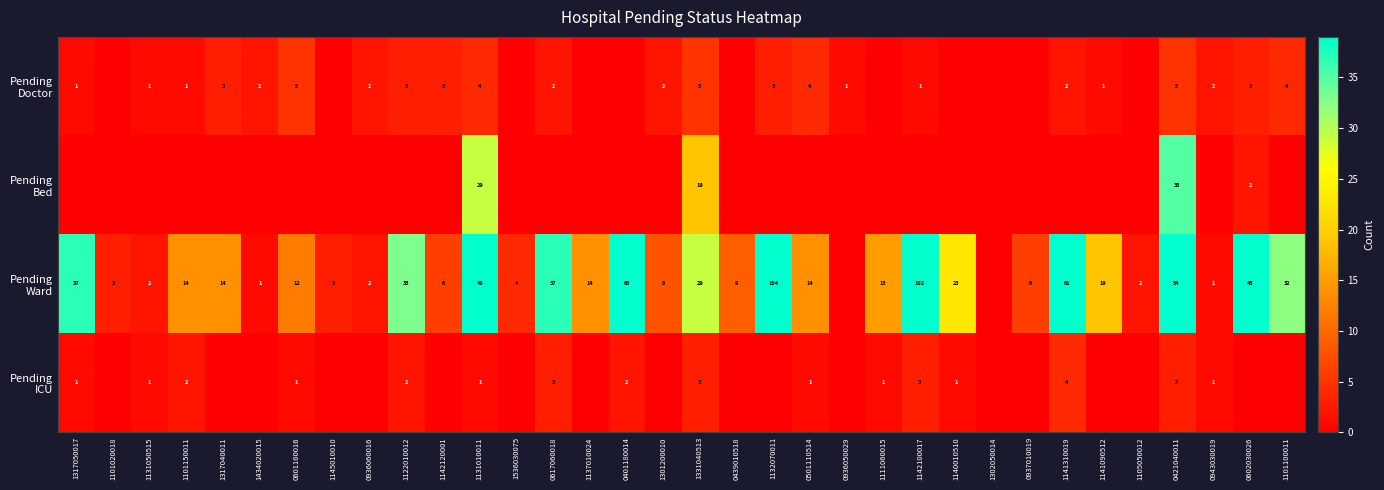

What is the total value across all series at 0421040011?

97